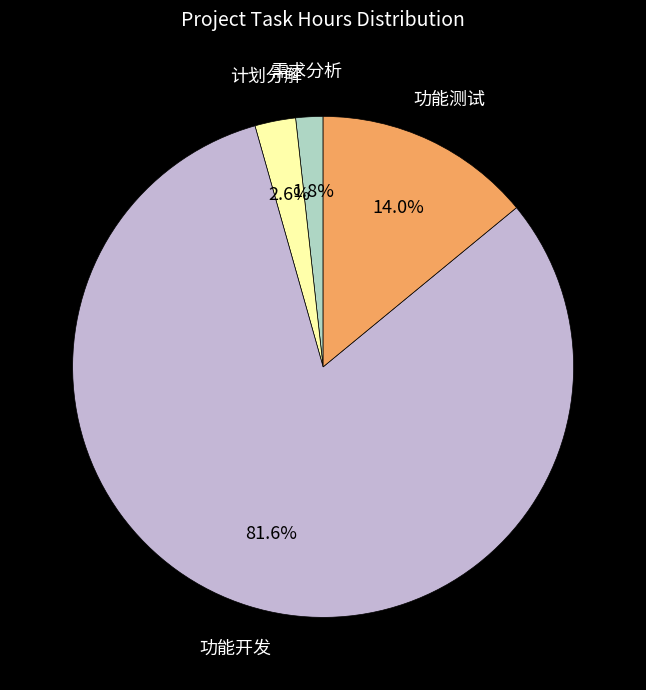

Count the number of slices in the pie.

4